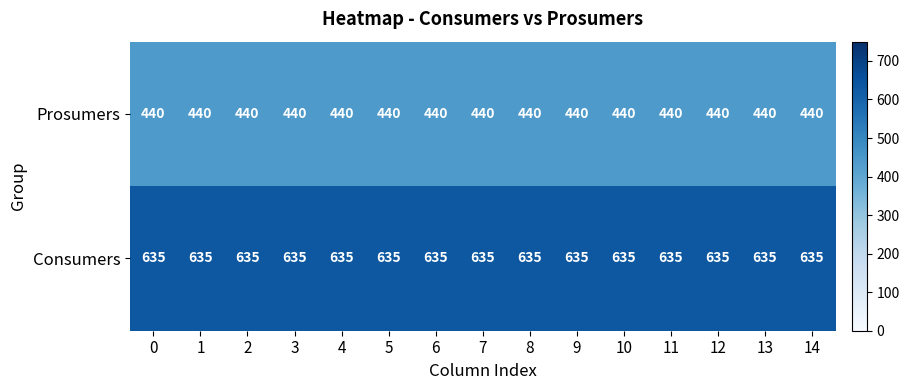

What is the difference between the highest and lowest values at 3?

195